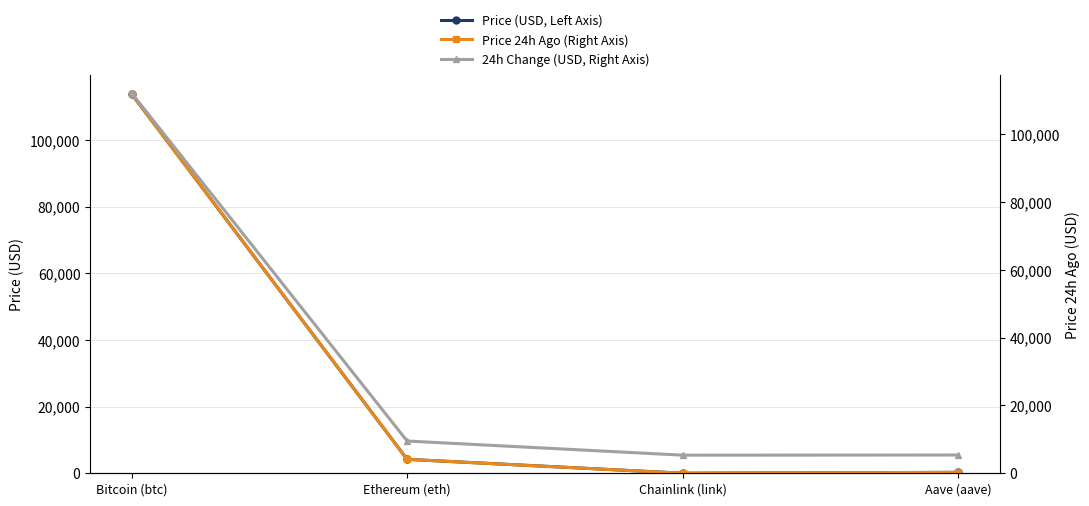

Which category has the highest value across all series?

Bitcoin (btc)